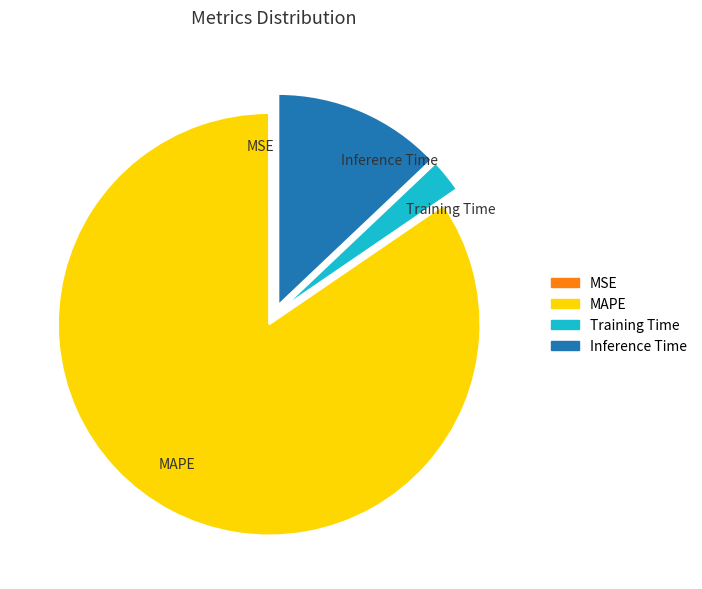

Between Training Time and MAPE, which is larger?

MAPE